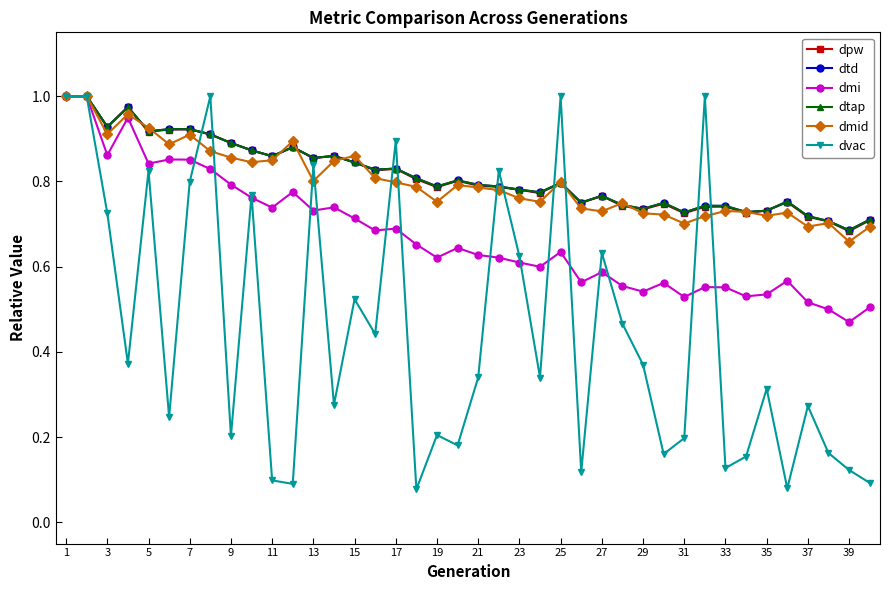

How many times do dtd and dpw cross each other?

12